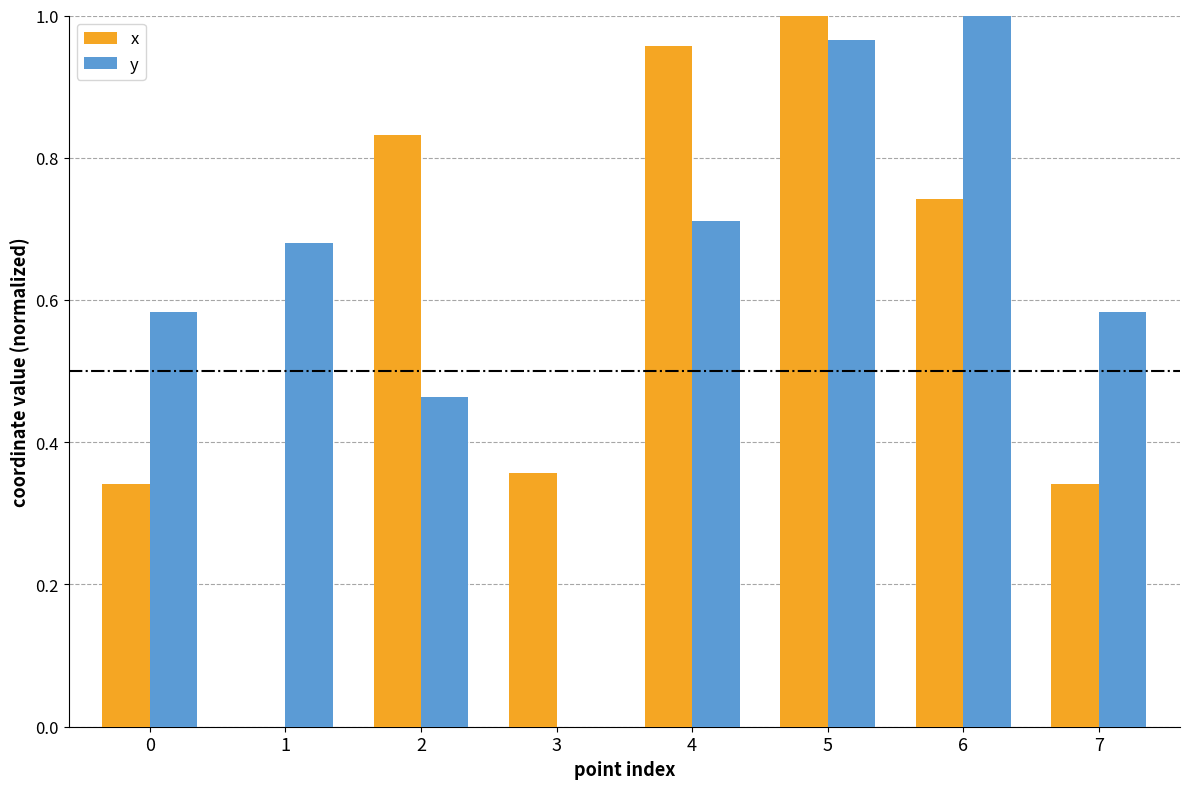

Between 0 and 2, which series saw the biggest shift?

x